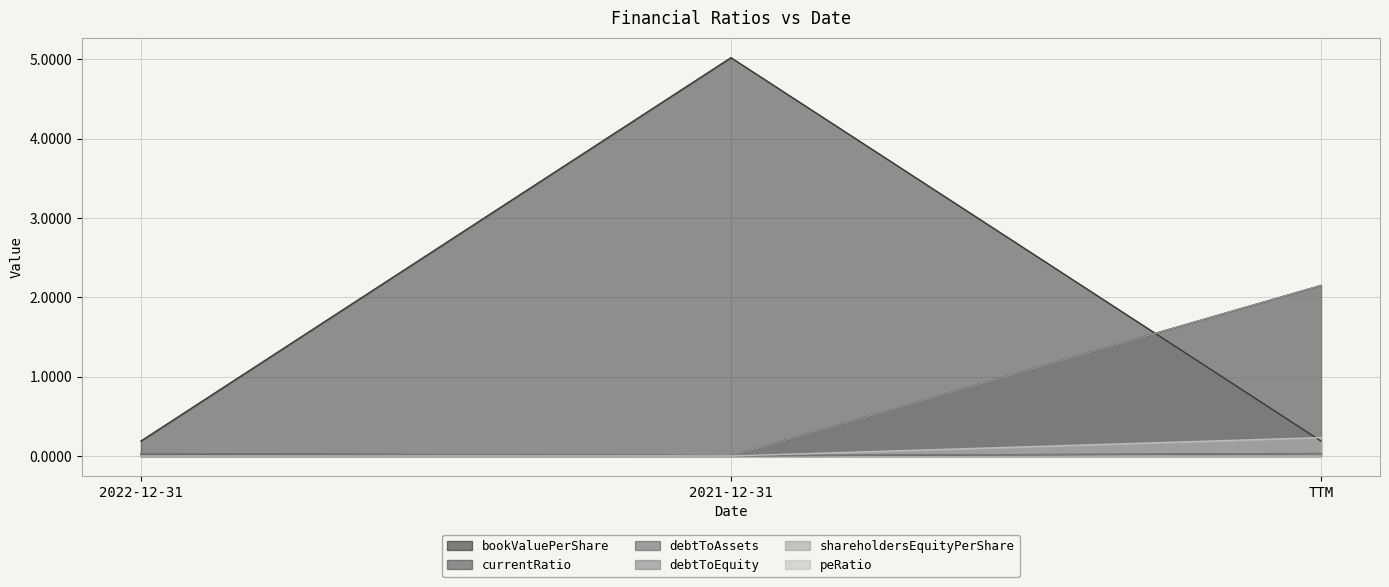

Reading left to right, extract all data points from this chart.

bookValuePerShare: 0.0	0.0	2.1
currentRatio: 0.2	5.0	0.2
debtToAssets: 0.0	0.0	0.0
debtToEquity: 0.0	0.0	0.0
shareholdersEquityPerShare: 0.0	0.0	2.1
peRatio: 0.0	0.0	0.2